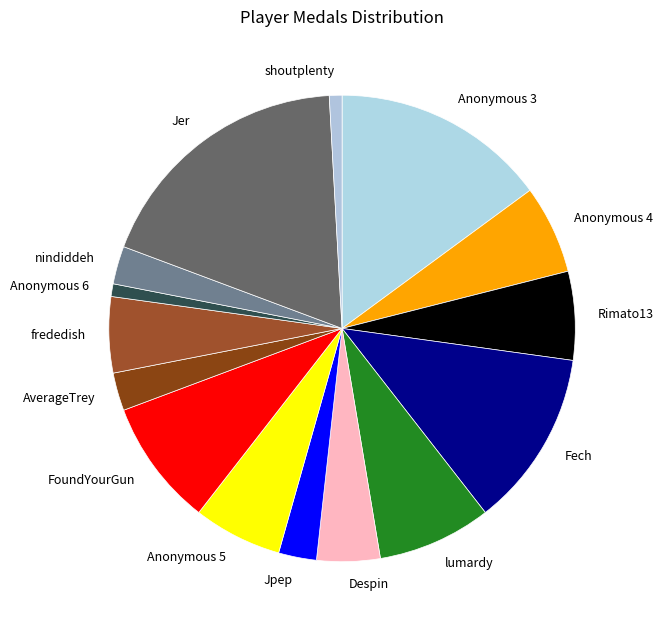

Is the sum of Anonymous 6 and Rimato13 greater than half?

No